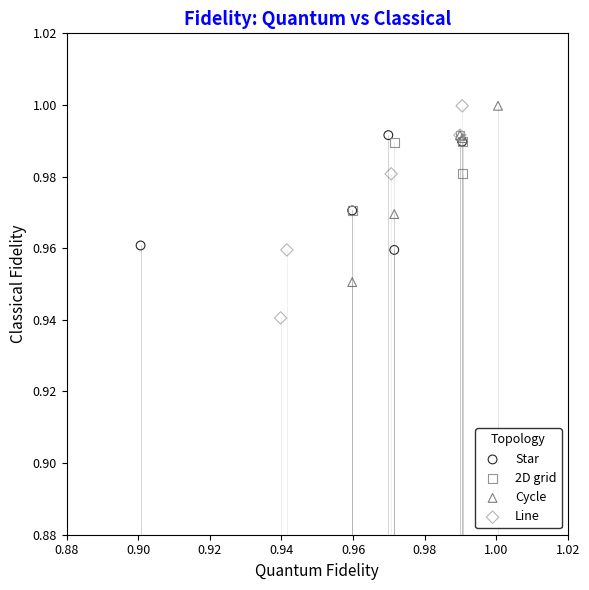

Which series has the widest spread of Y values?

Line